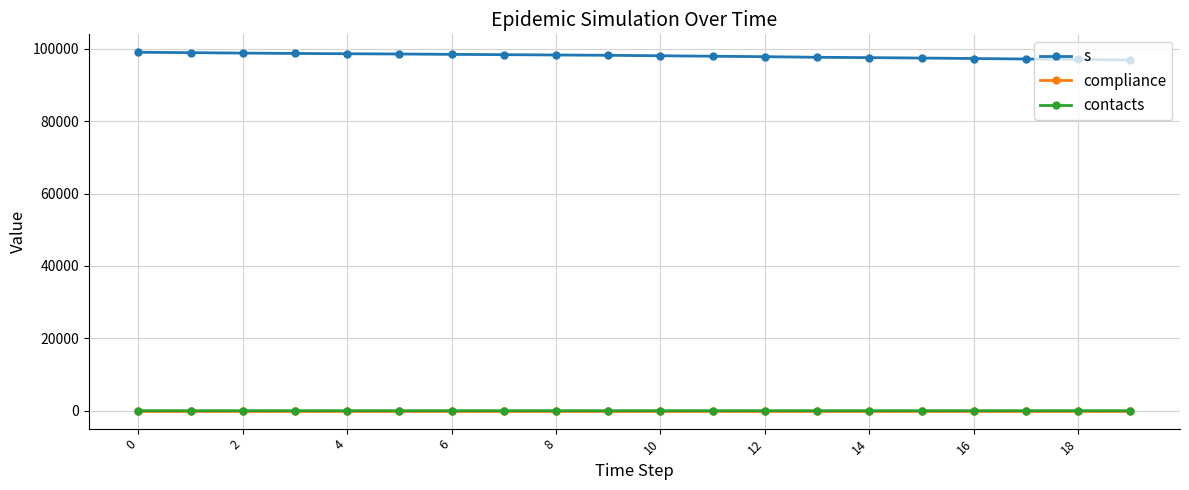

At how many categories does at least one series exceed 90986?

20